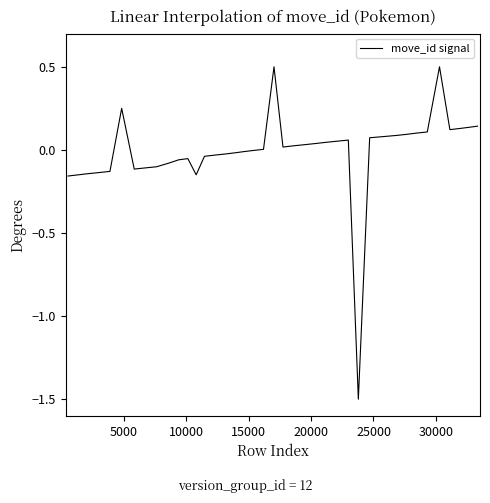

What is the smallest value displayed?

-1.5